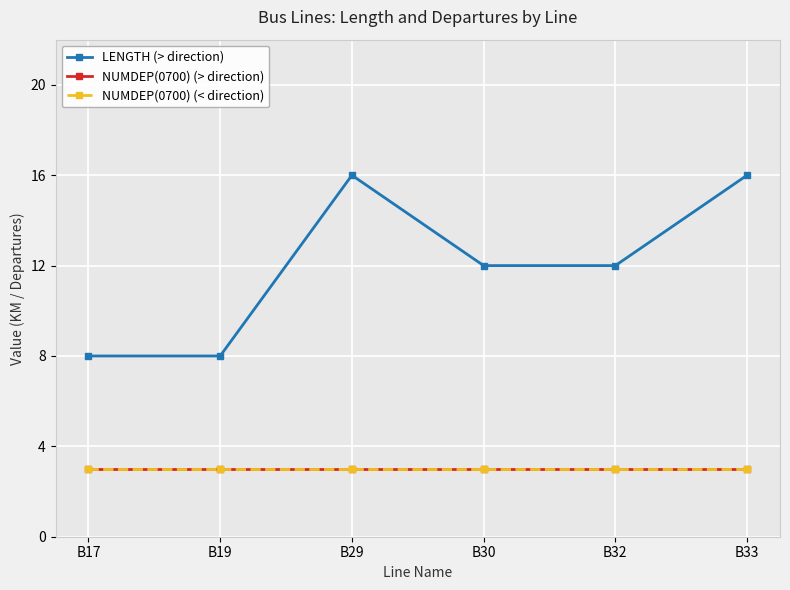

Reading right to left, transcribe all the data shown in this chart.

LENGTH (> direction): 16	12	12	16	8	8
NUMDEP(0700) (> direction): 3	3	3	3	3	3
NUMDEP(0700) (< direction): 3	3	3	3	3	3